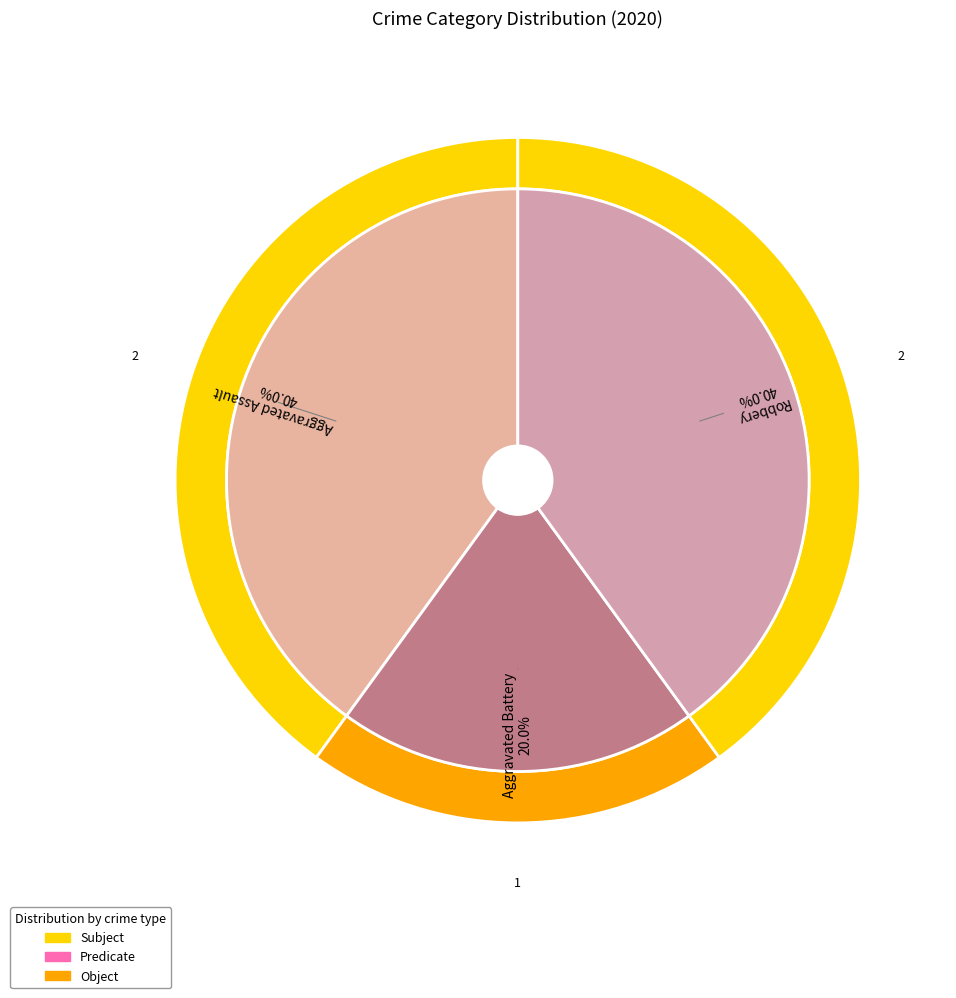

The Robbery slice represents 40% of the pie. True or false?

True